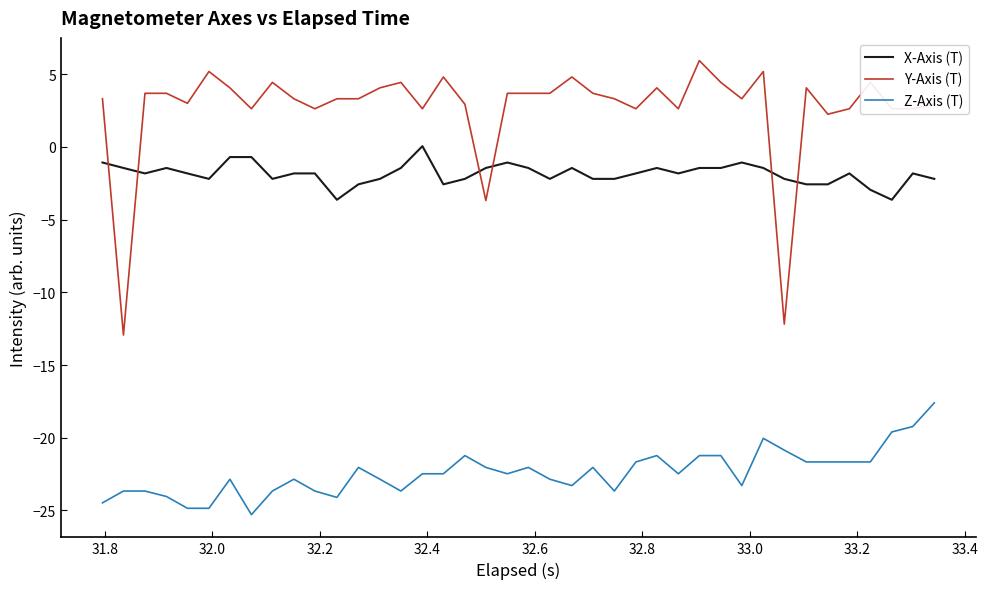

Which series has the largest range (max minus min)?

Y-Axis (T)